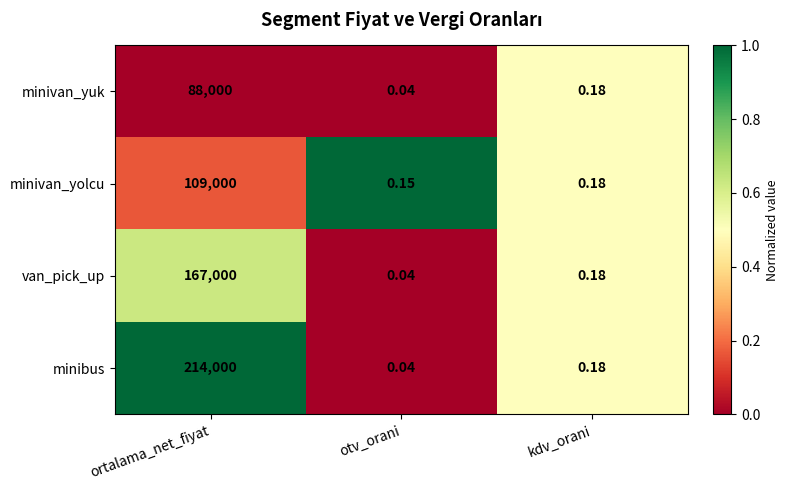

Rank the series by their average value, from lowest to highest.

minivan_yuk, minivan_yolcu, van_pick_up, minibus